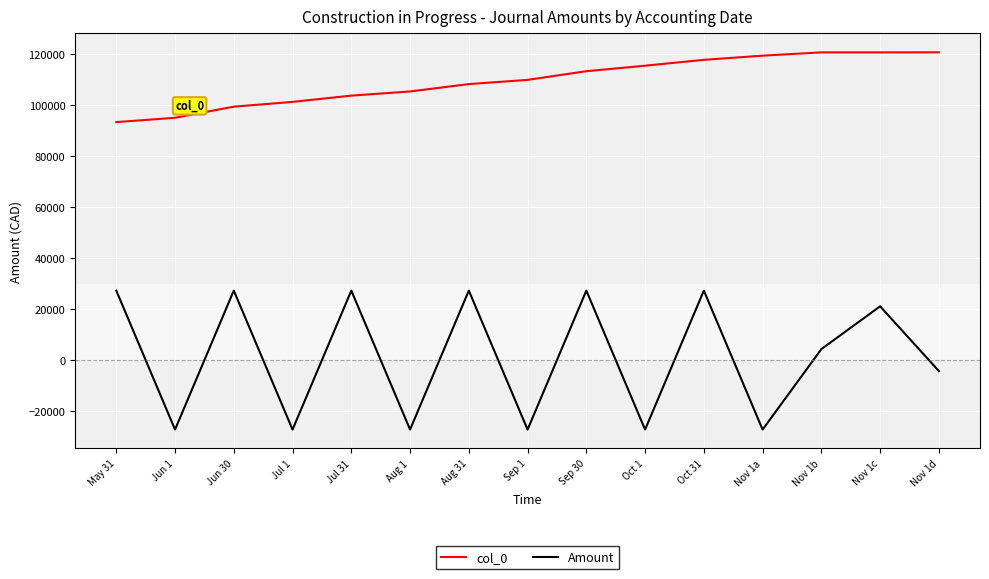

True or false: Amount and col_0 intersect in this chart.

False